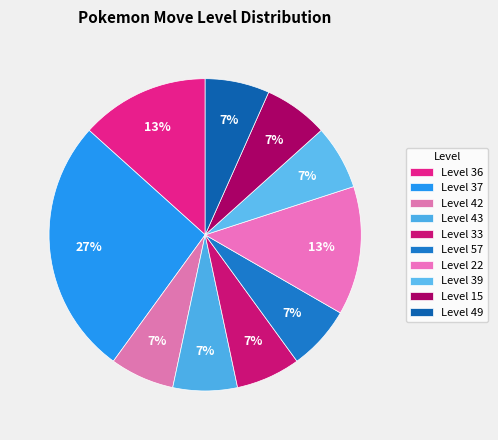

Which category has the biggest portion of the pie?

37